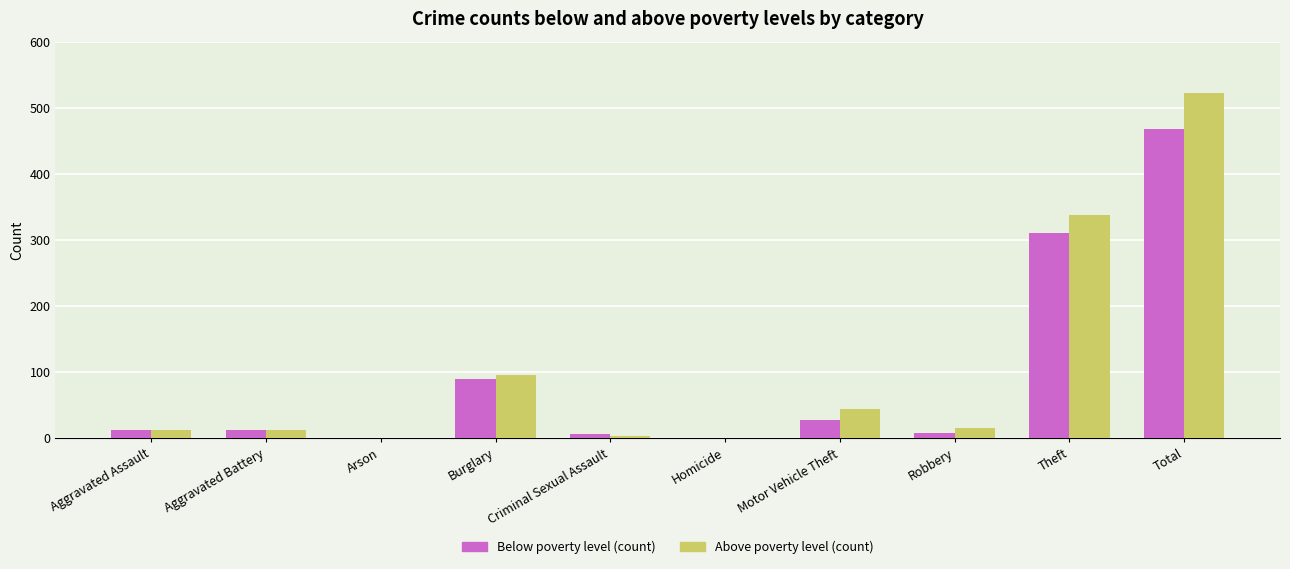

What is the sum of all Above poverty level (count) values?

1045